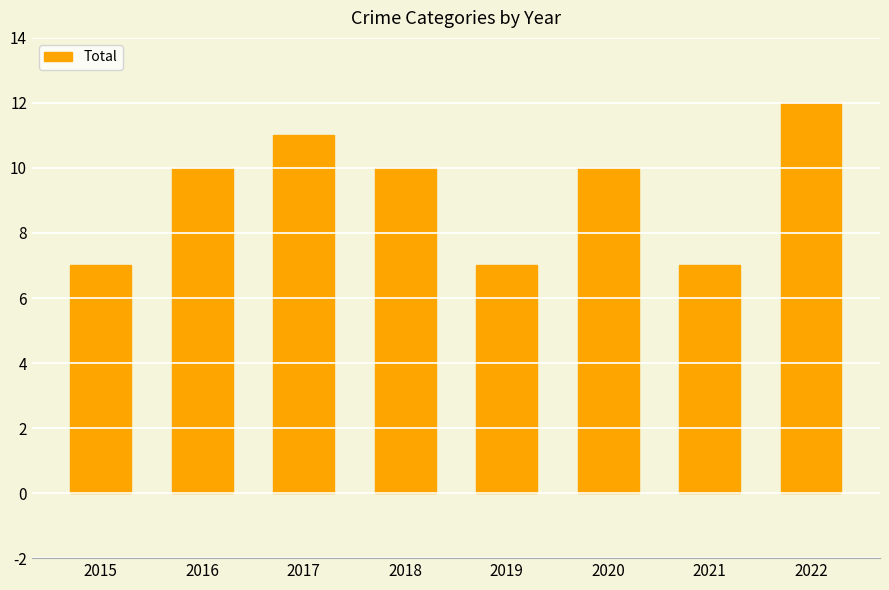

What is the sum of all values?

74